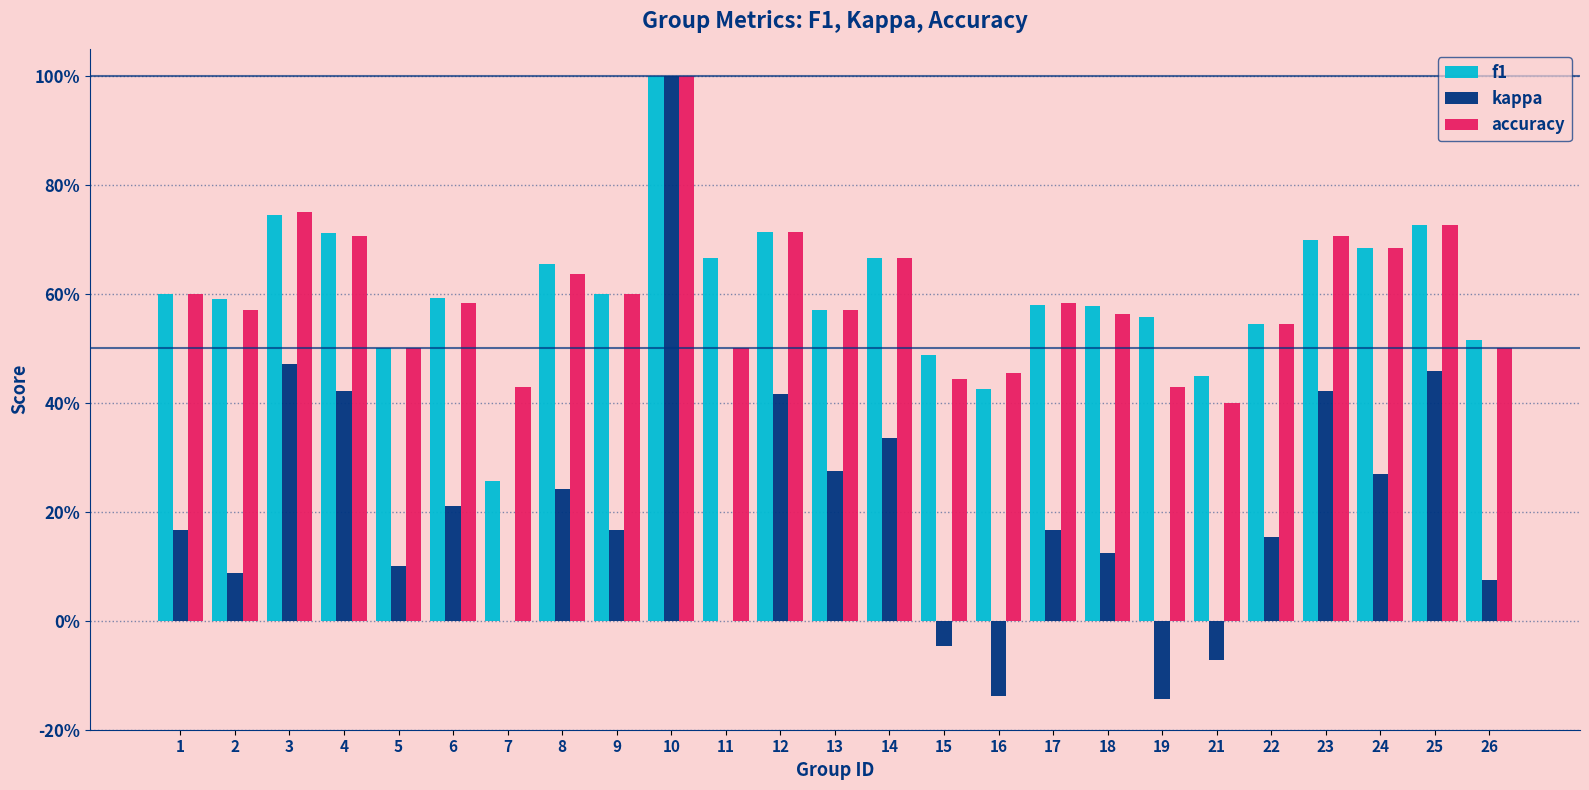

Is it true that kappa equals 0.2 at 8?

True